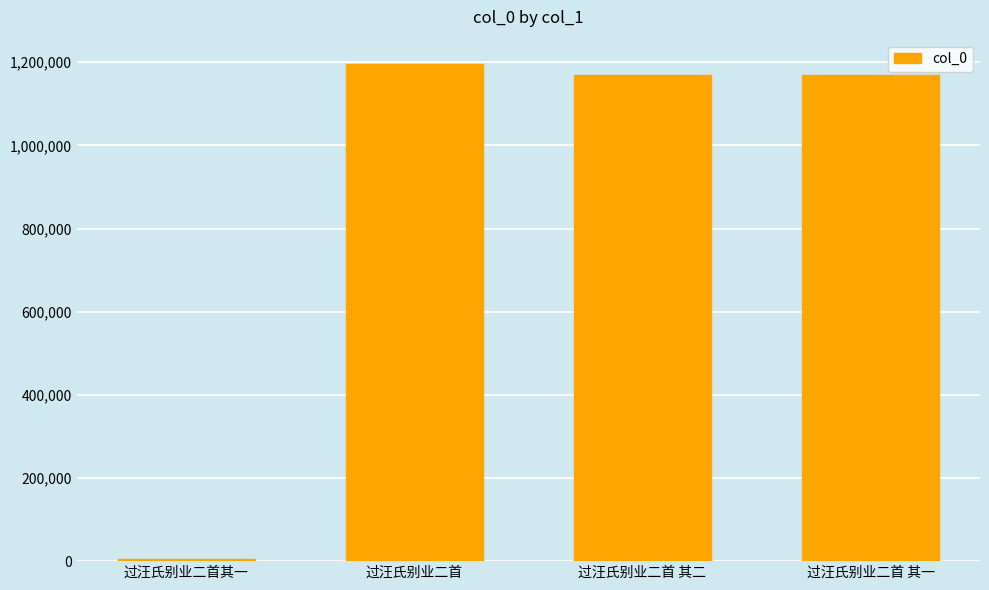

The chart shows a value of 1168328 at 过汪氏别业二首 其一. True or false?

True